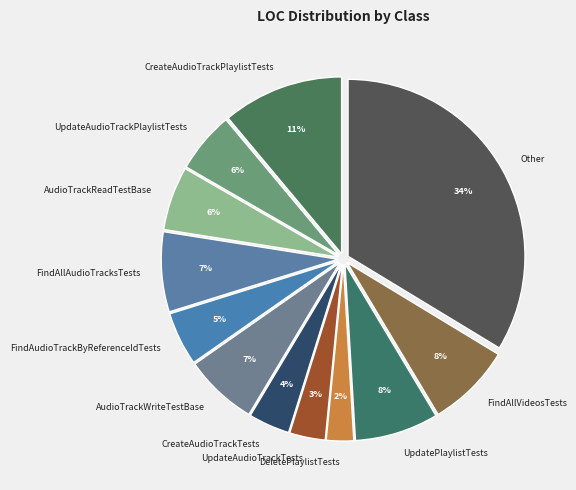

What percentage is the CreateAudioTrackTests slice, to the nearest percent?

4%